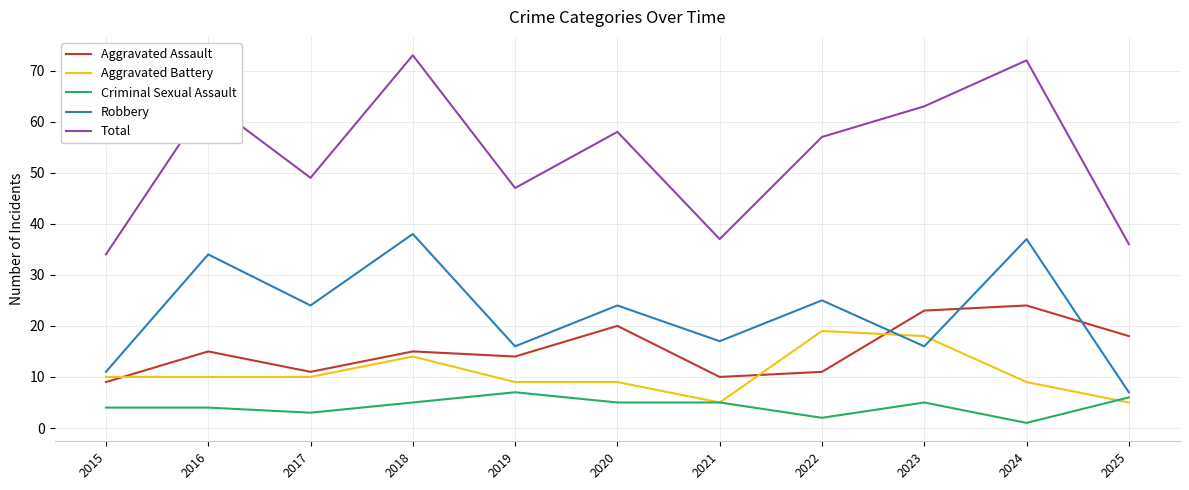

What is the total value across all series at 2022?

114